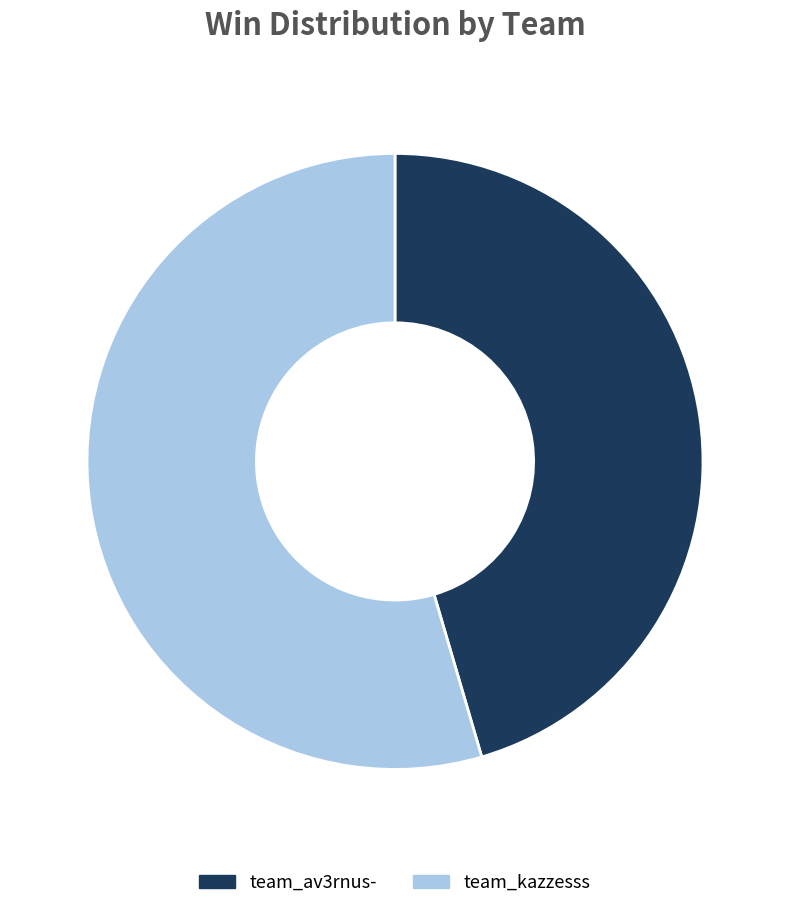

How many slices are in this pie chart?

2